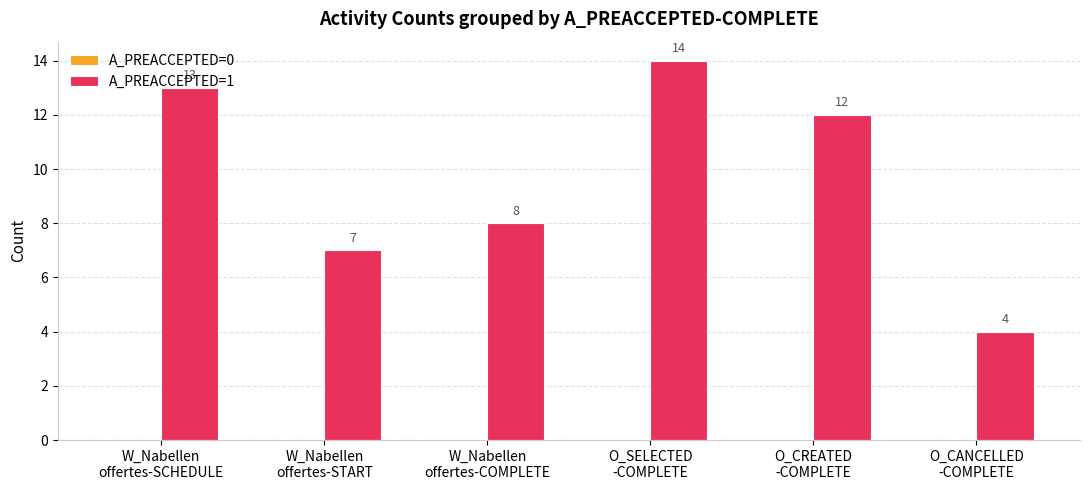

Count the number of data series in this chart.

1